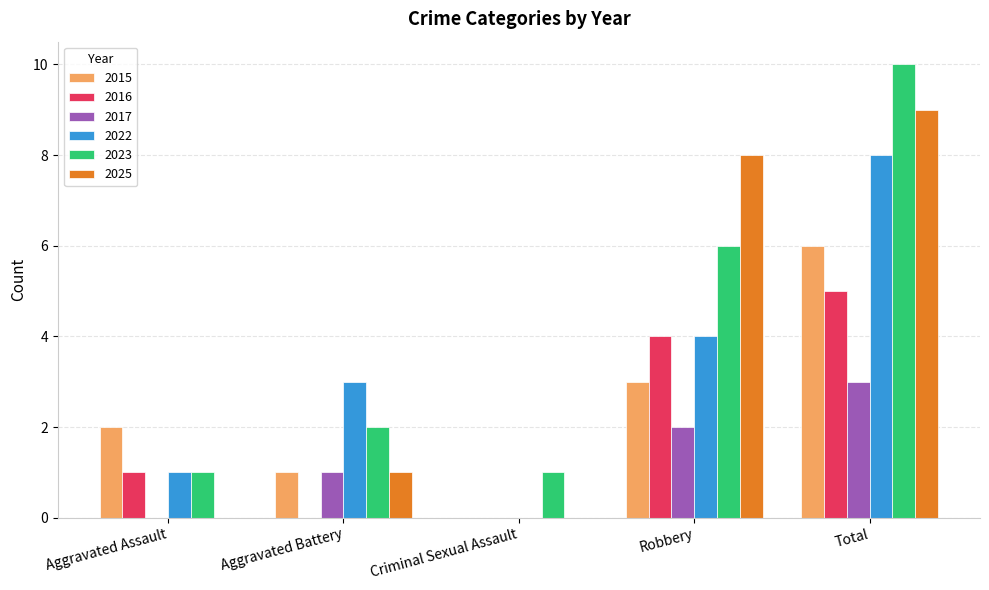

How many 2025 values are between 0 and 8?

4